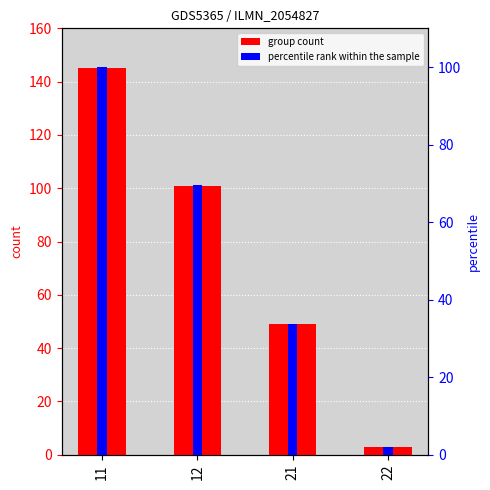

What is the difference between the maximum and minimum values in the percentile rank within the sample series?

97.9